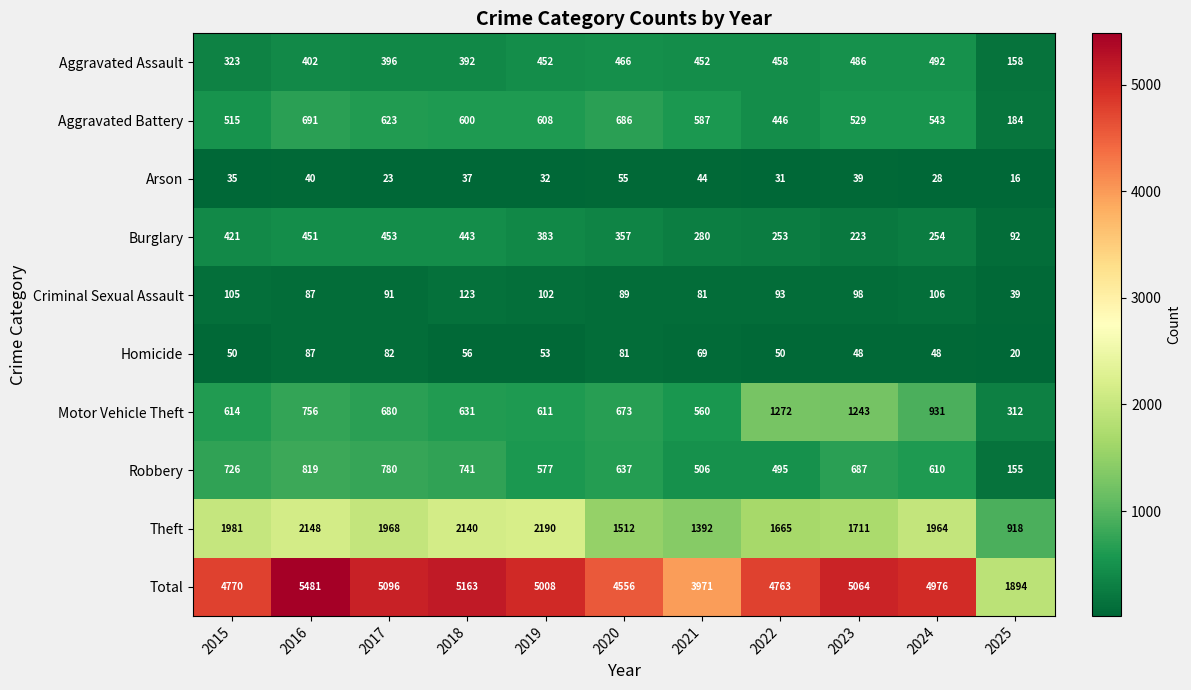

What is the difference between the second highest and minimum values in the Homicide series?

62